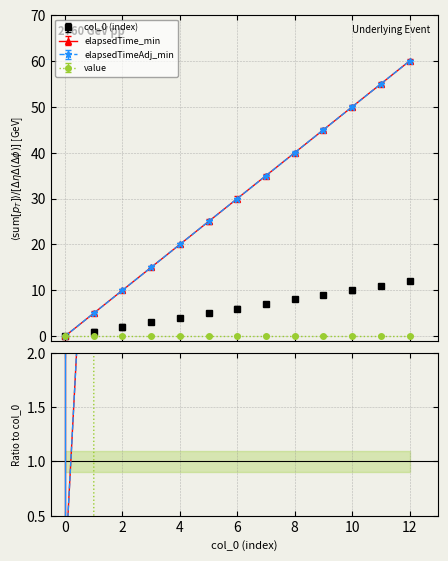

True or false: col_0 and elapsedTimeAdj_min cross at least once.

False